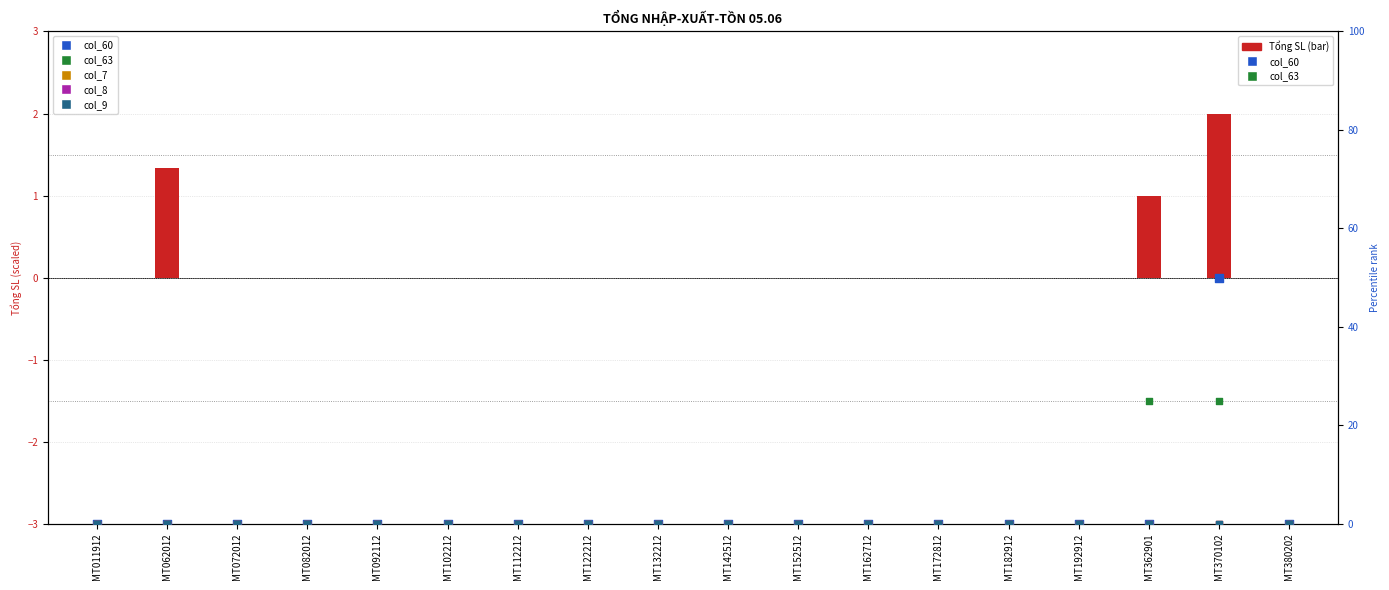

Which series contains the highest Y value?

col_60